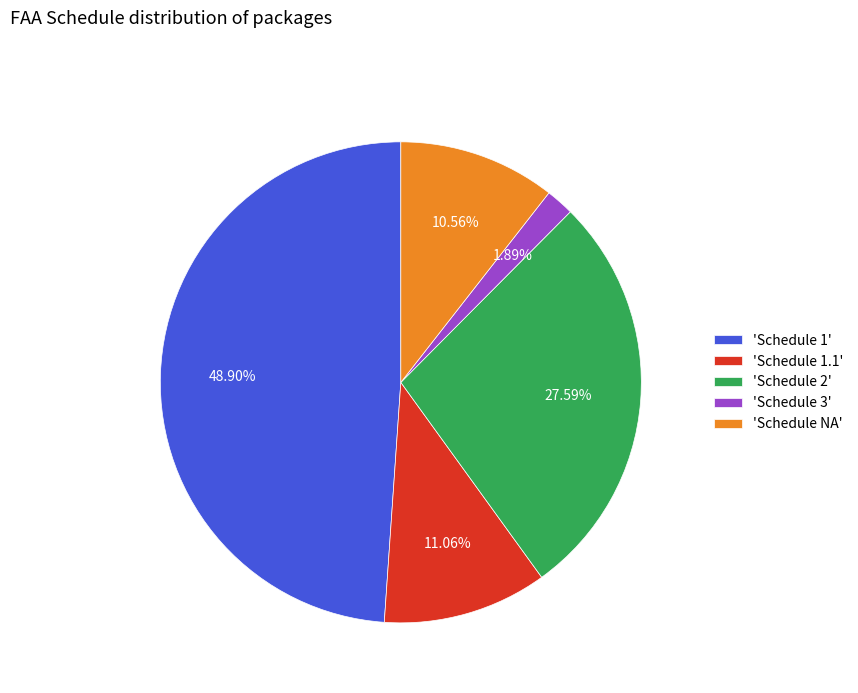

Combined, do 'Schedule 1.1' and 'Schedule 3' account for over 50%?

No